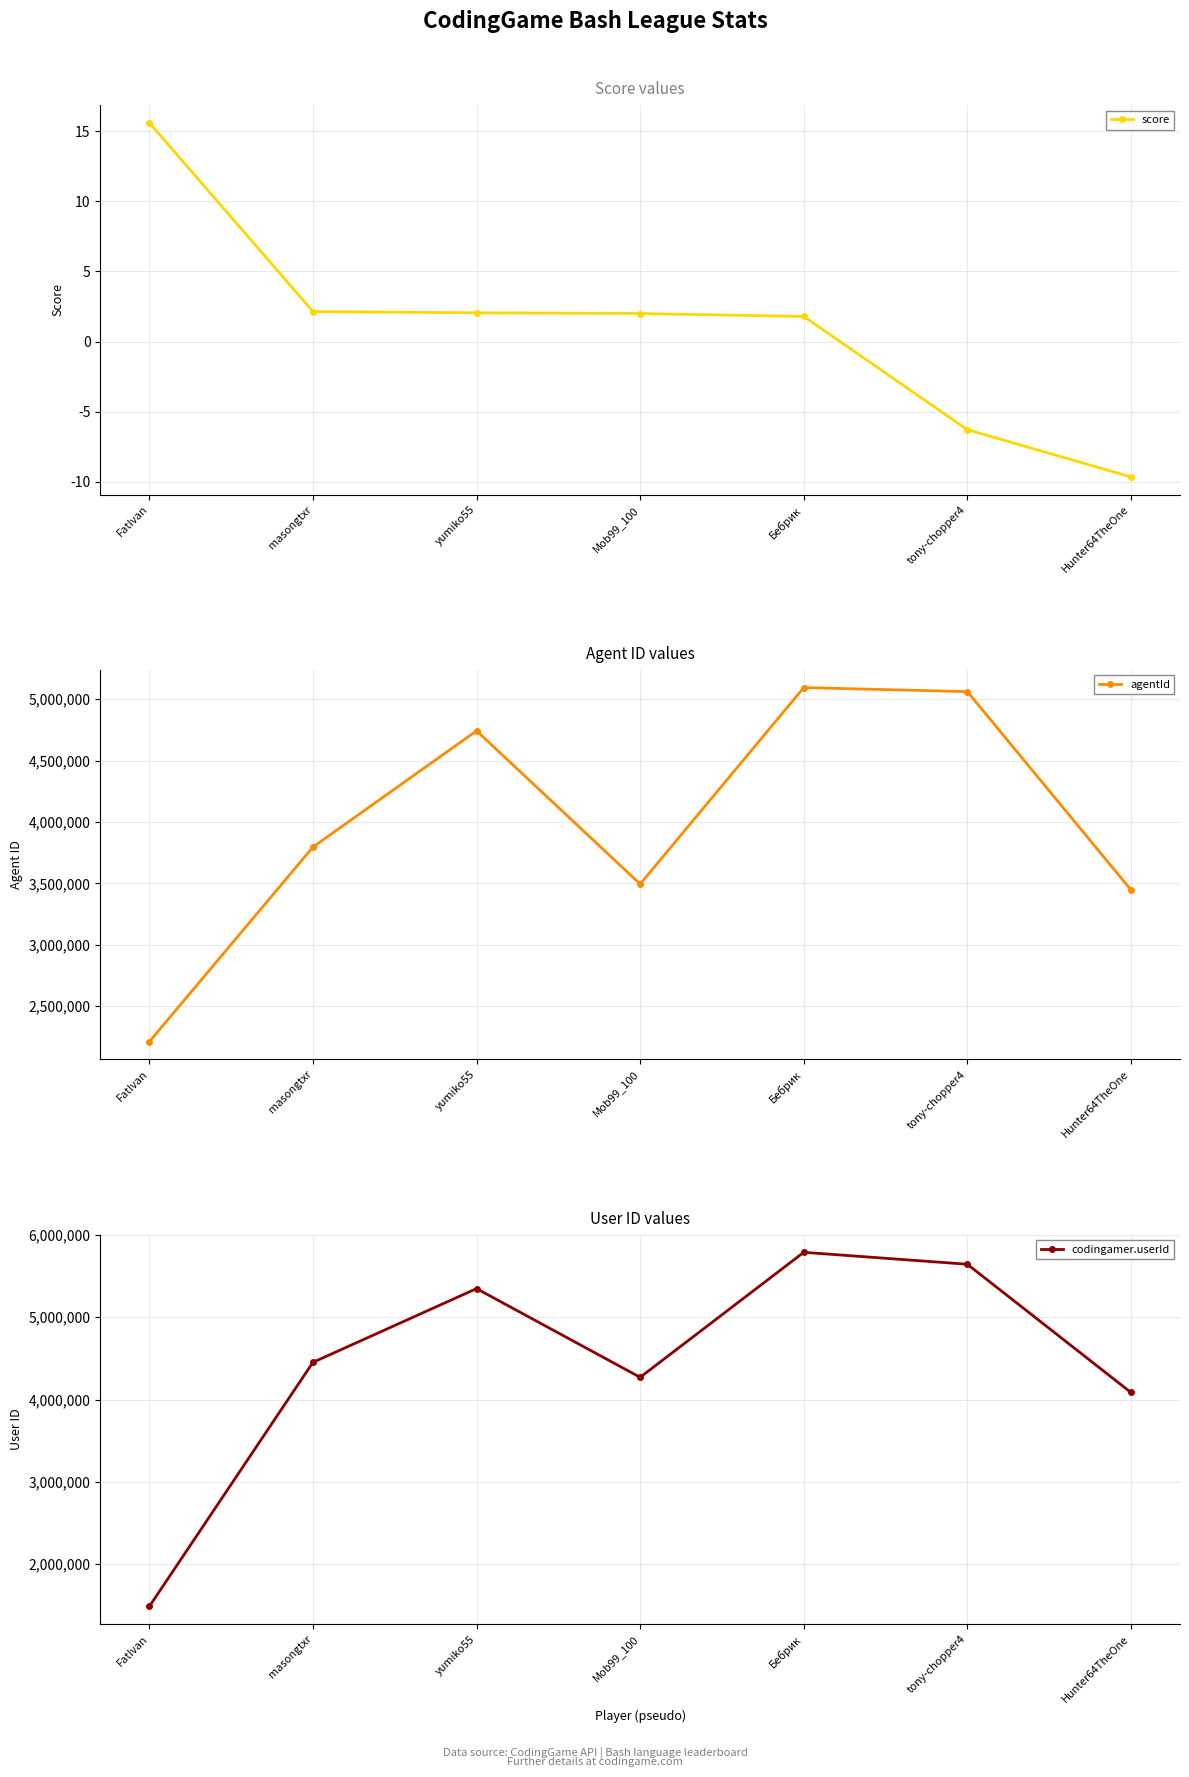

What is the average value of the score series?

1.1